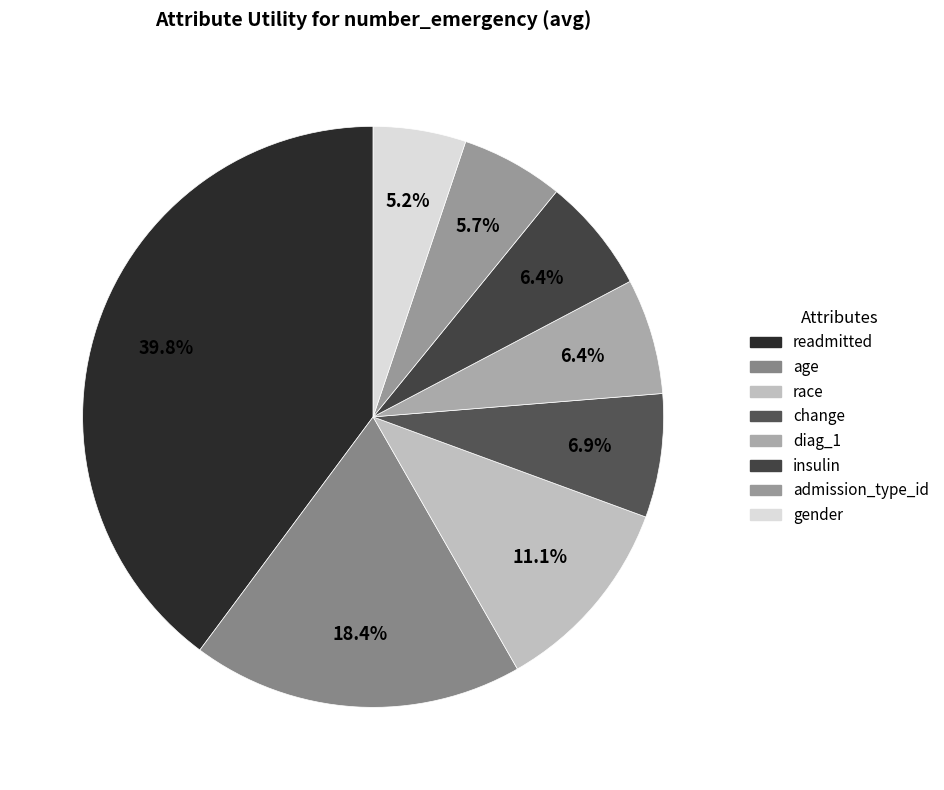

Is the sum of admission_type_id and diag_1 greater than half?

No